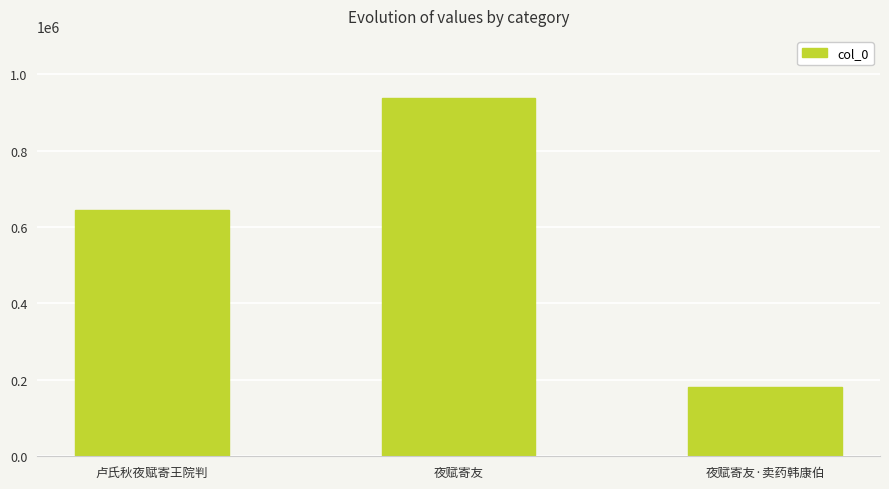

What is the difference between the maximum and minimum values?

757159